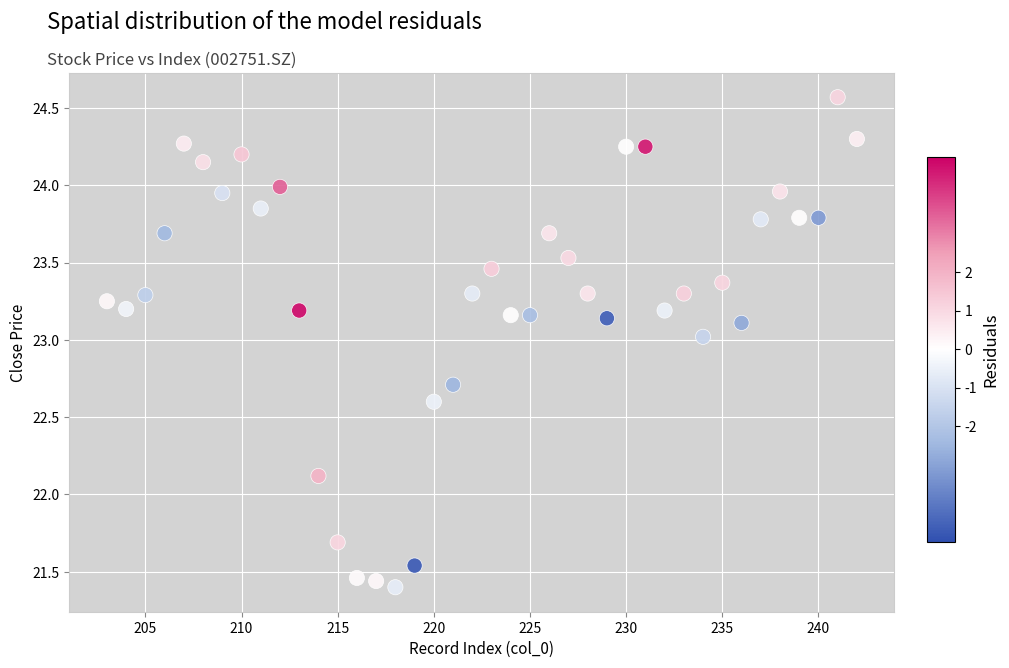

What Y value in the scatter plot is closest to 22?

22.1